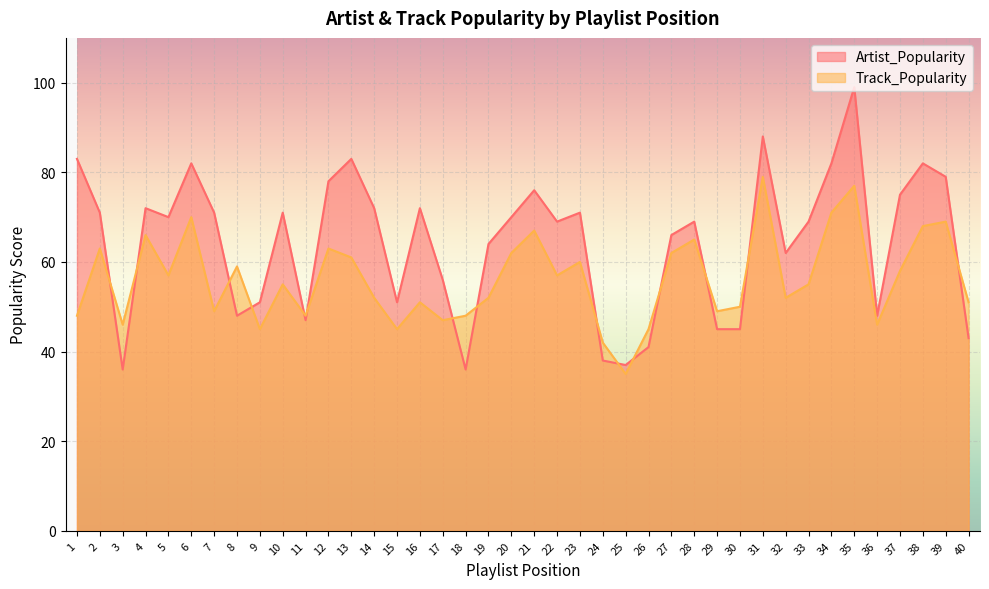

How many lines are shown in the chart?

2